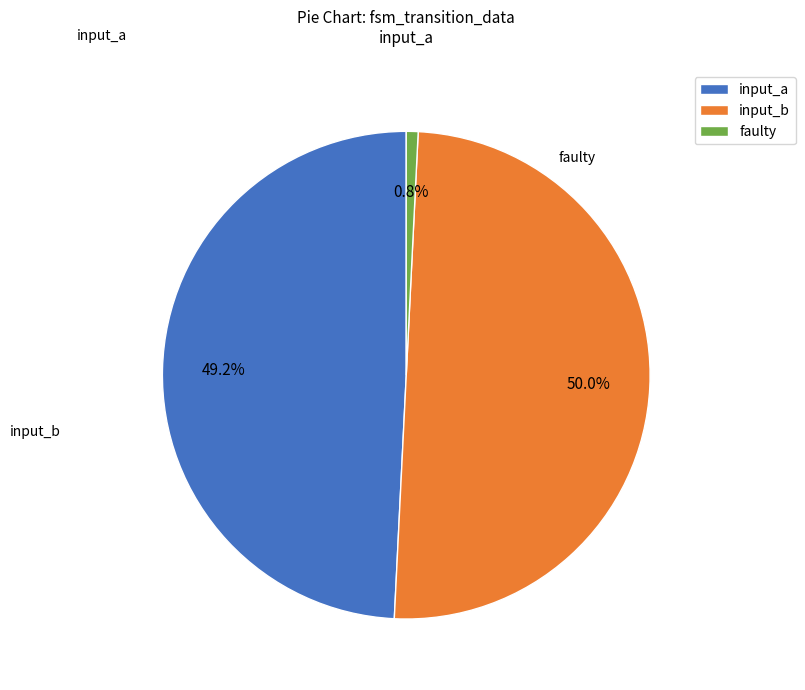

How many segments does this pie chart have?

3